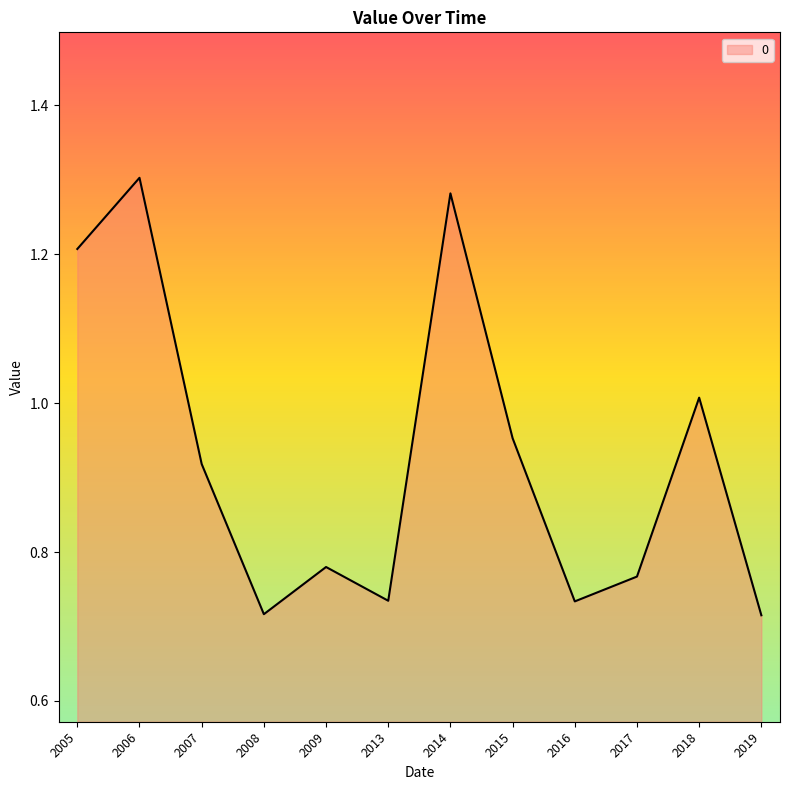

Does the chart display data point markers on the line(s)?

No